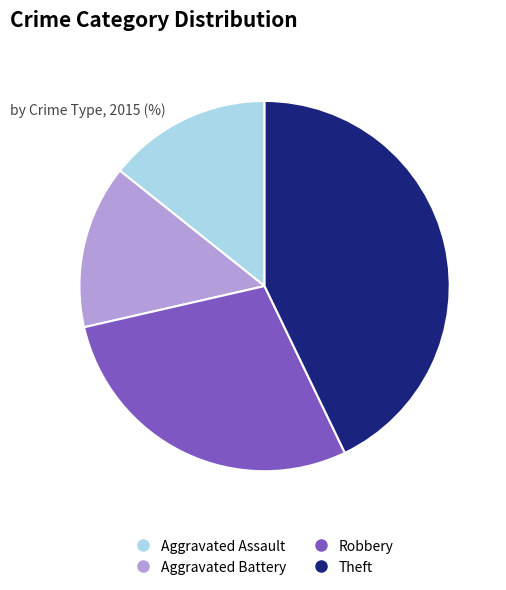

How many slices are in this pie chart?

4